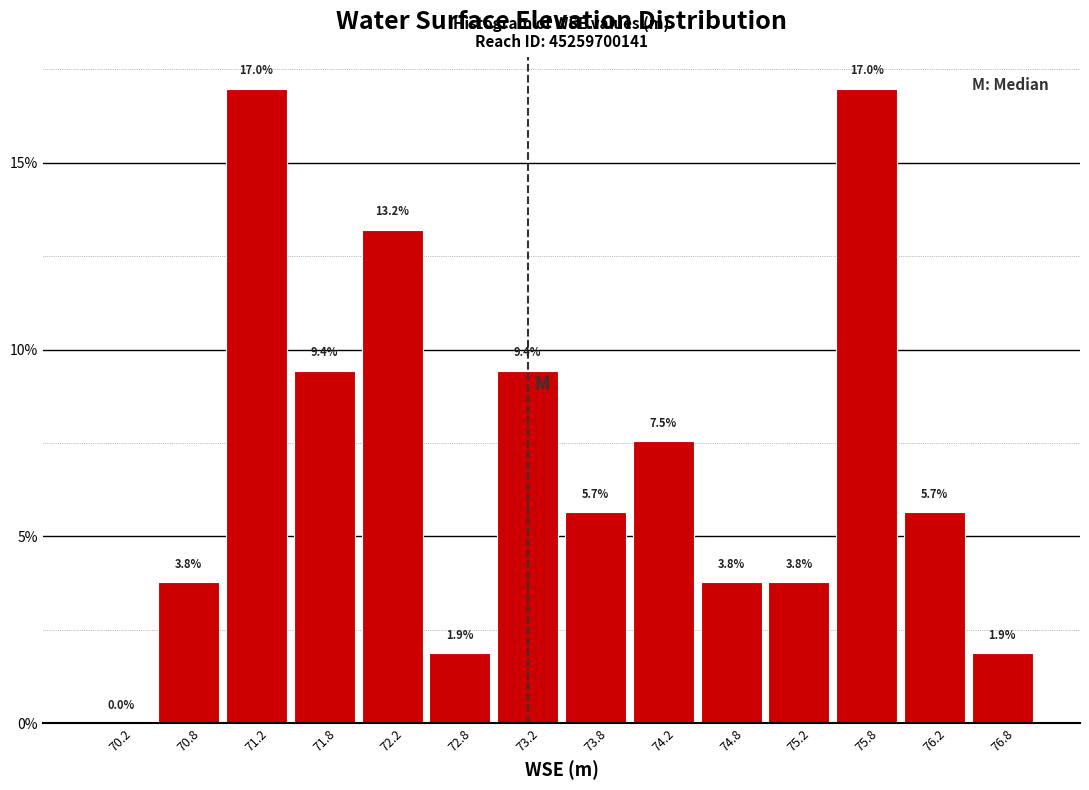

Reading left to right, list every bar in this chart as the range it spans on the x-axis followed by its height.

70.0 to 70.5: 0.0
70.5 to 71.0: 3.8
71.0 to 71.5: 17.0
71.5 to 72.0: 9.4
72.0 to 72.5: 13.2
72.5 to 73.0: 1.9
73.0 to 73.5: 9.4
73.5 to 74.0: 5.7
74.0 to 74.5: 7.5
74.5 to 75.0: 3.8
75.0 to 75.5: 3.8
75.5 to 76.0: 17.0
76.0 to 76.5: 5.7
76.5 to 77.0: 1.9